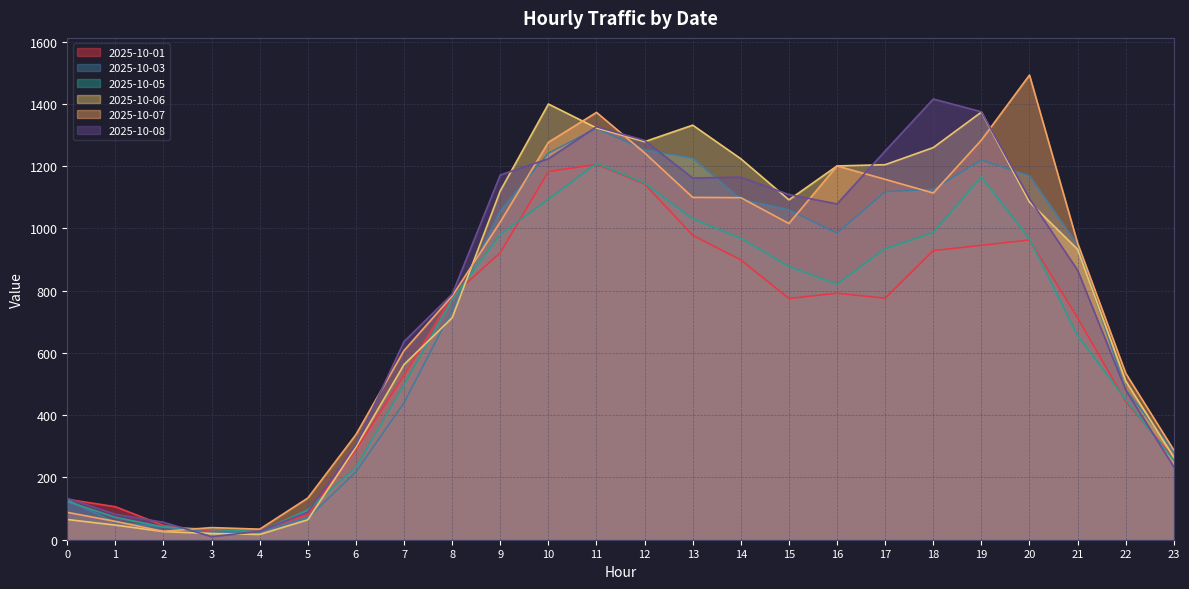

Rank the series at 9 from highest to lowest value.

2025-10-08, 2025-10-06, 2025-10-03, 2025-10-07, 2025-10-05, 2025-10-01